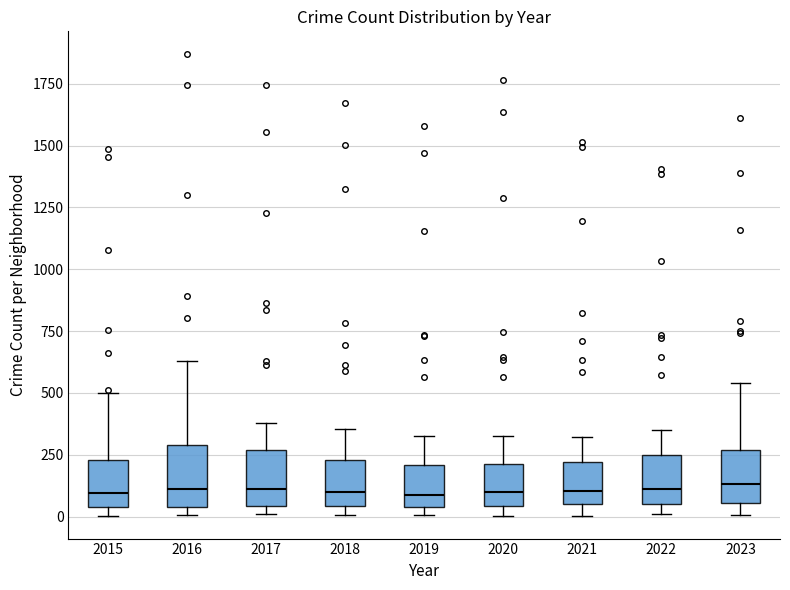

Reading left to right, transcribe this box plot: for each box, give where its median line is, the range the box spans, and where its two whiskers end, as read against the y-axis. The values are not printed on the chart, so give them approximately, as read against the axis.

2015: median 100, box 50 to 250, whiskers 0 to 500
2016: median 100, box 50 to 300, whiskers 0 to 650
2017: median 100, box 50 to 250, whiskers 0 to 400
2018: median 100, box 50 to 250, whiskers 0 to 350
2019: median 100, box 50 to 200, whiskers 0 to 300
2020: median 100, box 50 to 200, whiskers 0 to 350
2021: median 100, box 50 to 200, whiskers 0 to 300
2022: median 100, box 50 to 250, whiskers 0 to 350
2023: median 150, box 50 to 250, whiskers 0 to 550